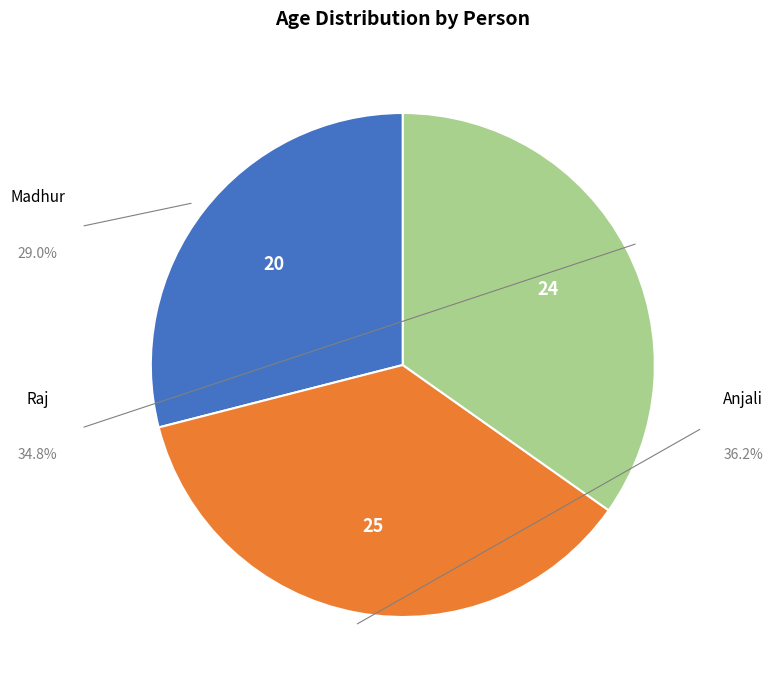

What is the change in value from Anjali to Raj?

-1